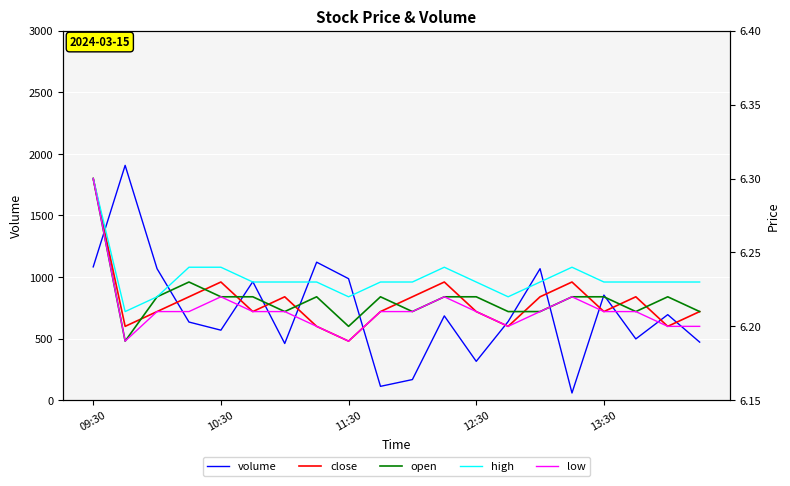

What is the label of the 15th point from the right?

5